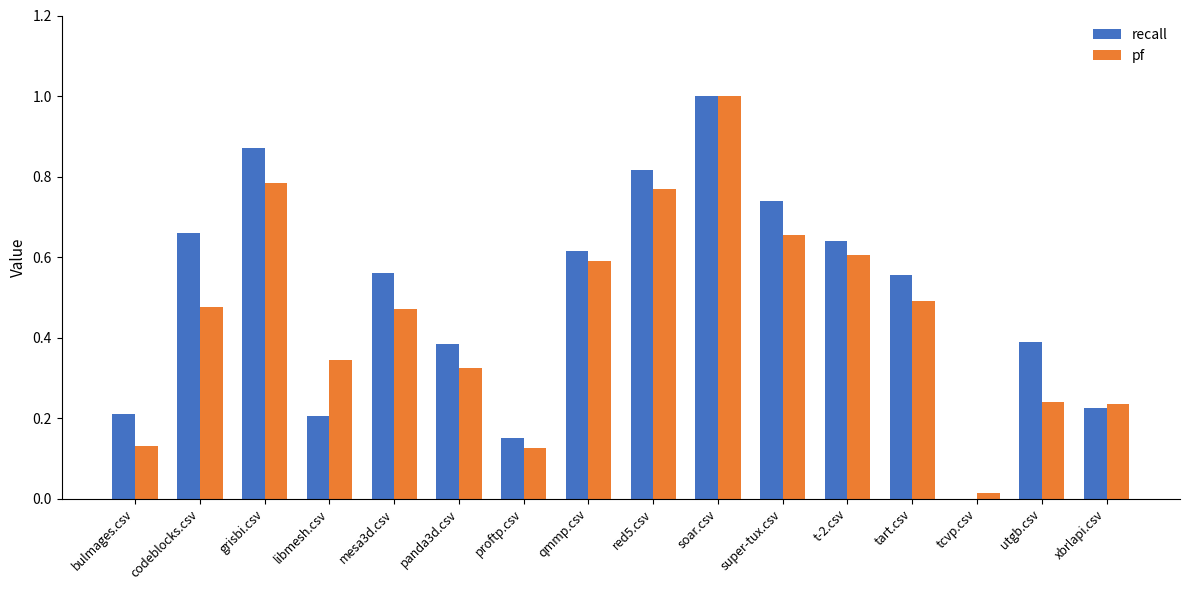

How many groups of bars are there?

16